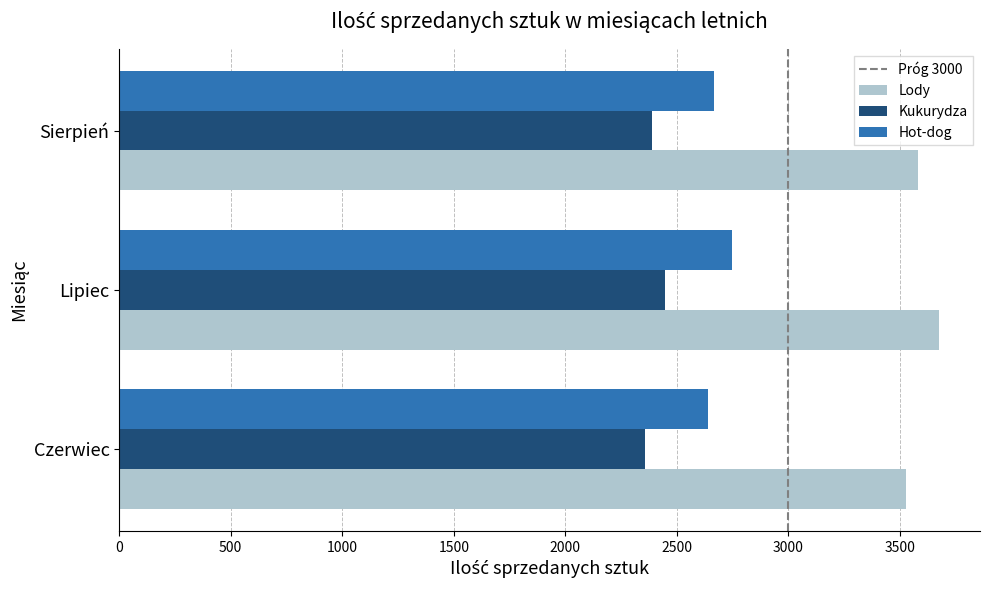

How many Kukurydza values are between 2355 and 2448?

3